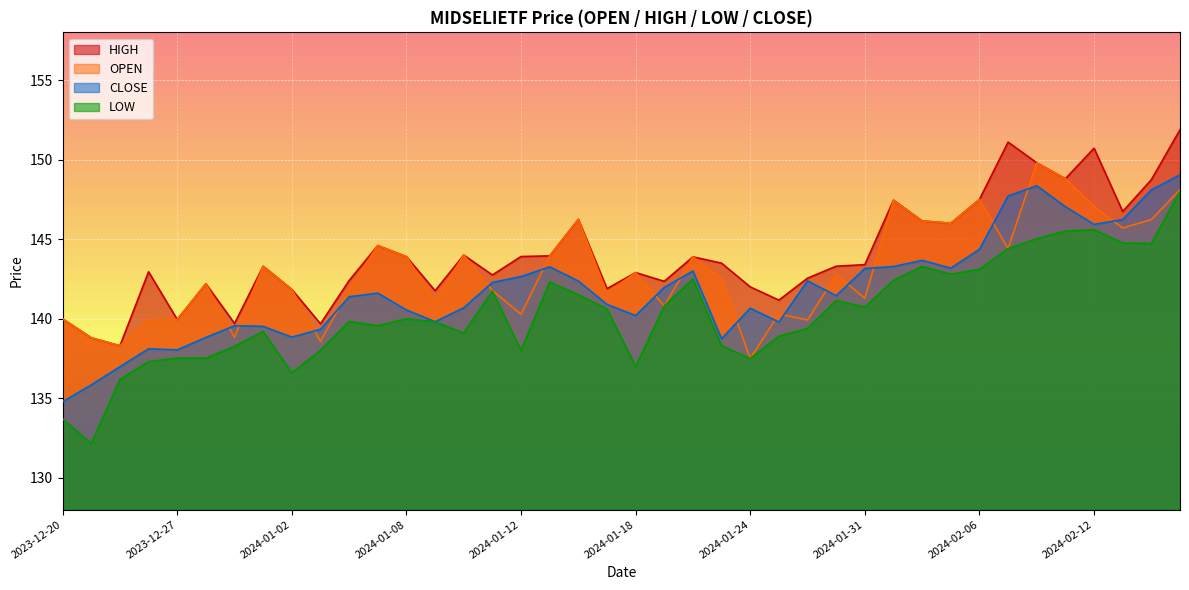

How many interior local peaks does the CLOSE series have?

9